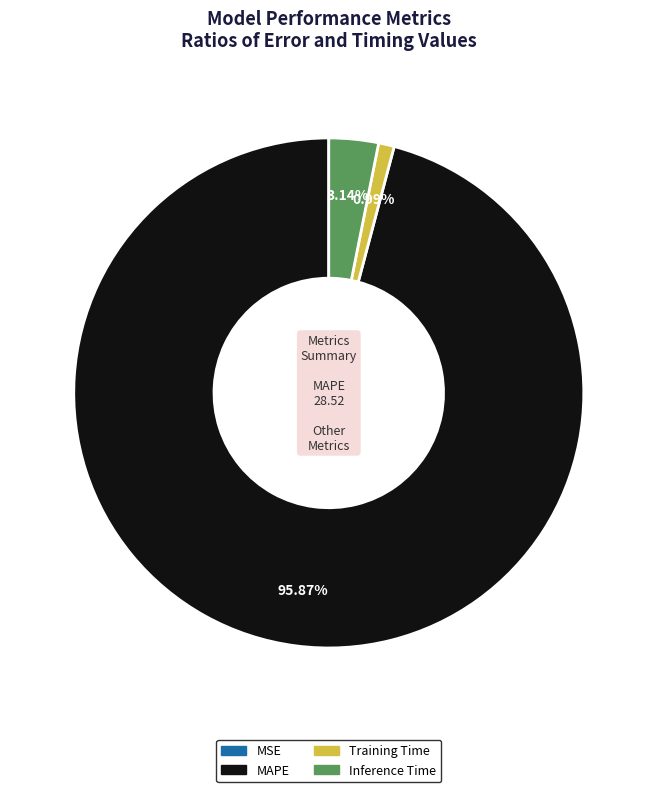

Is there any slice that represents more than half of the pie?

Yes